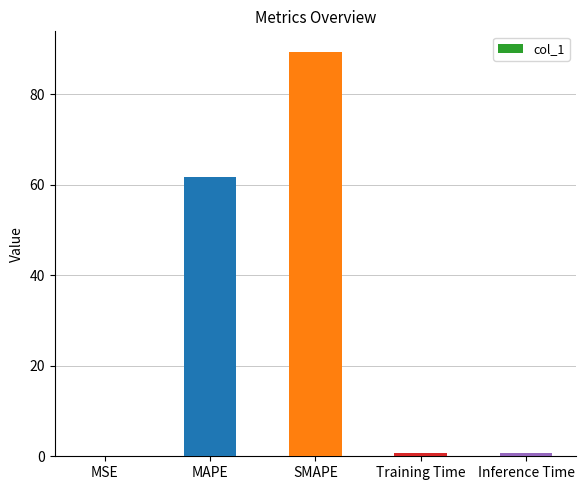

What is the sum of the values at SMAPE and MAPE?

151.2